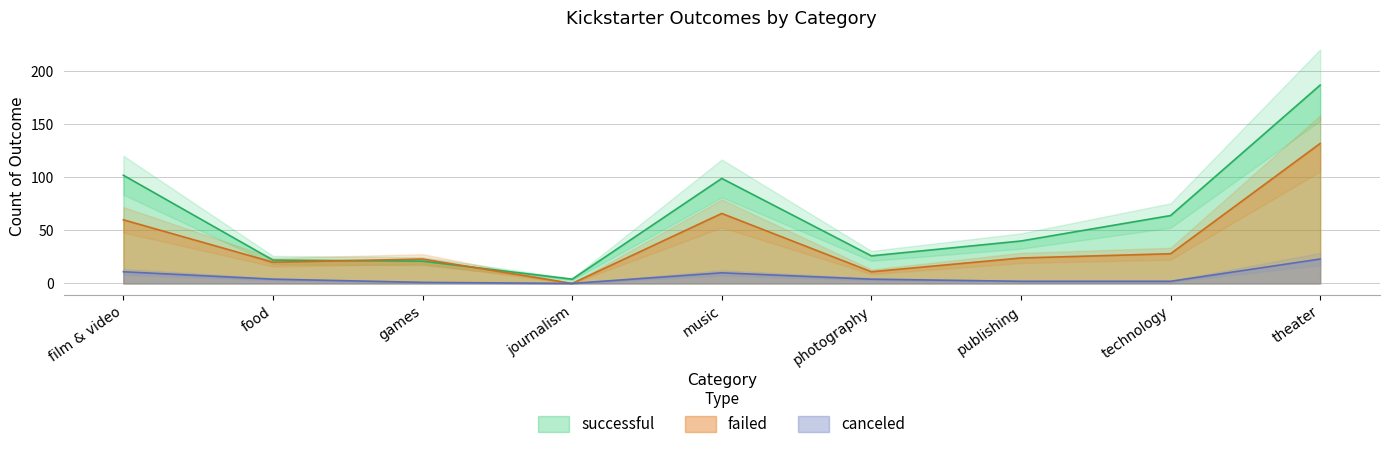

What is the label of the 5th point from the left?

music